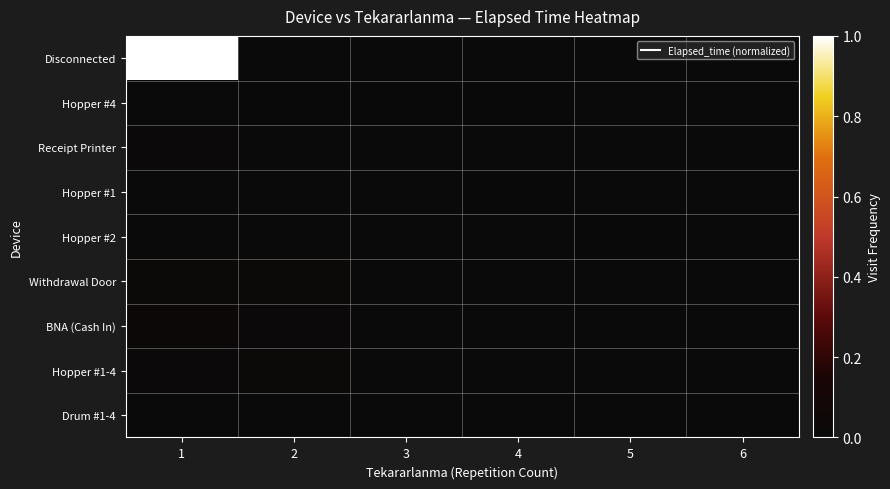

At how many categories does at least one series exceed 0?

6